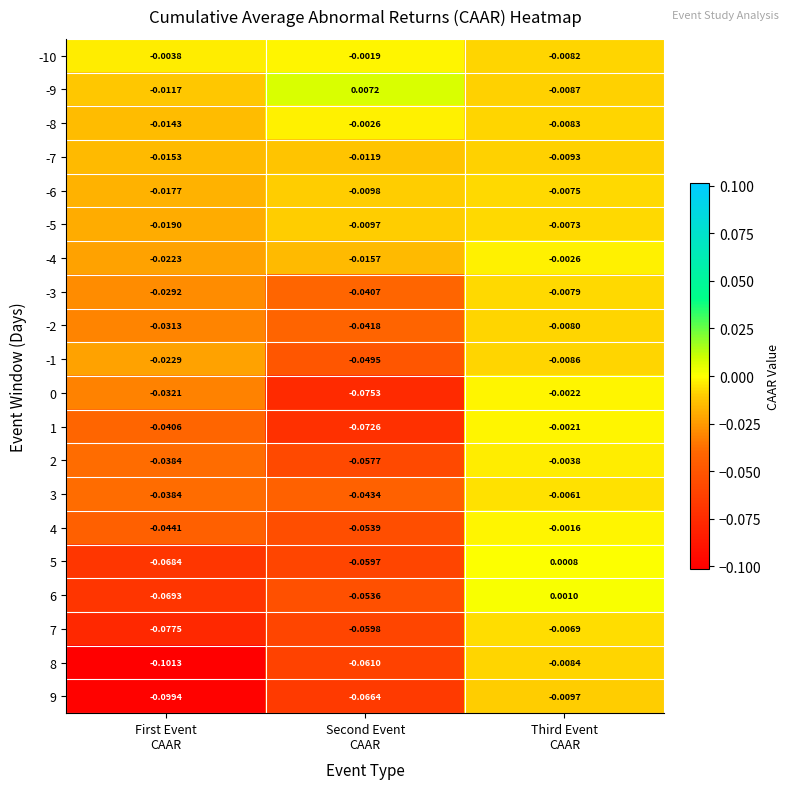

How many values in the 5 series exceed 0?

1